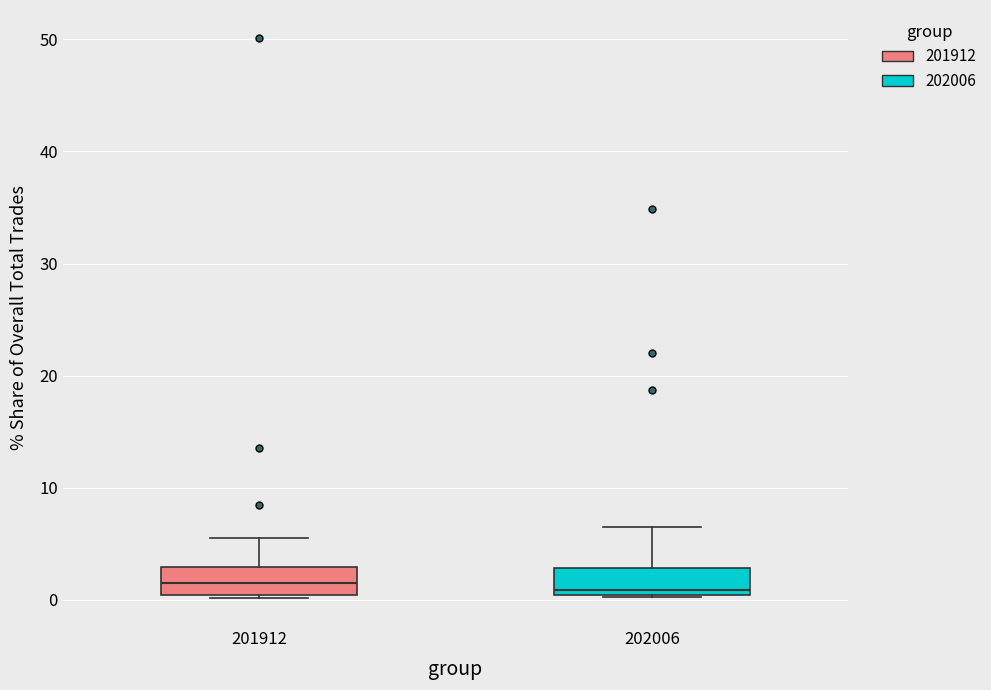

Reading left to right, transcribe this box plot: for each box, give where its median line is, the range the box spans, and where its two whiskers end, as read against the y-axis. The values are not printed on the chart, so give them approximately, as read against the axis.

201912: median 1, box 0 to 3, whiskers 0 to 5
202006: median 1, box 0 to 3, whiskers 0 to 6